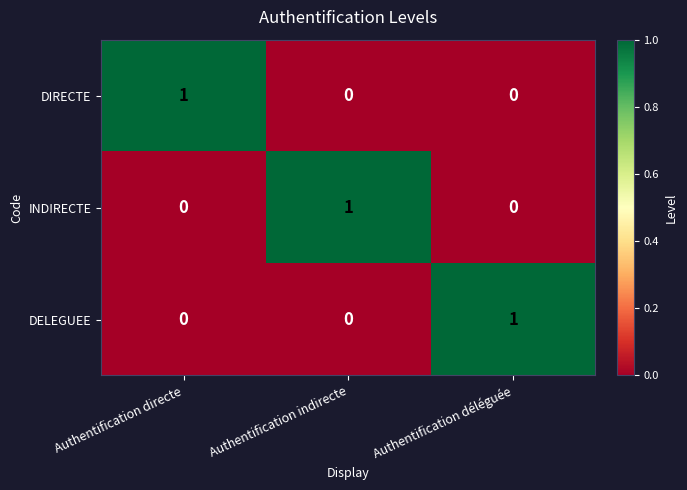

At how many categories does at least one series exceed 0?

3